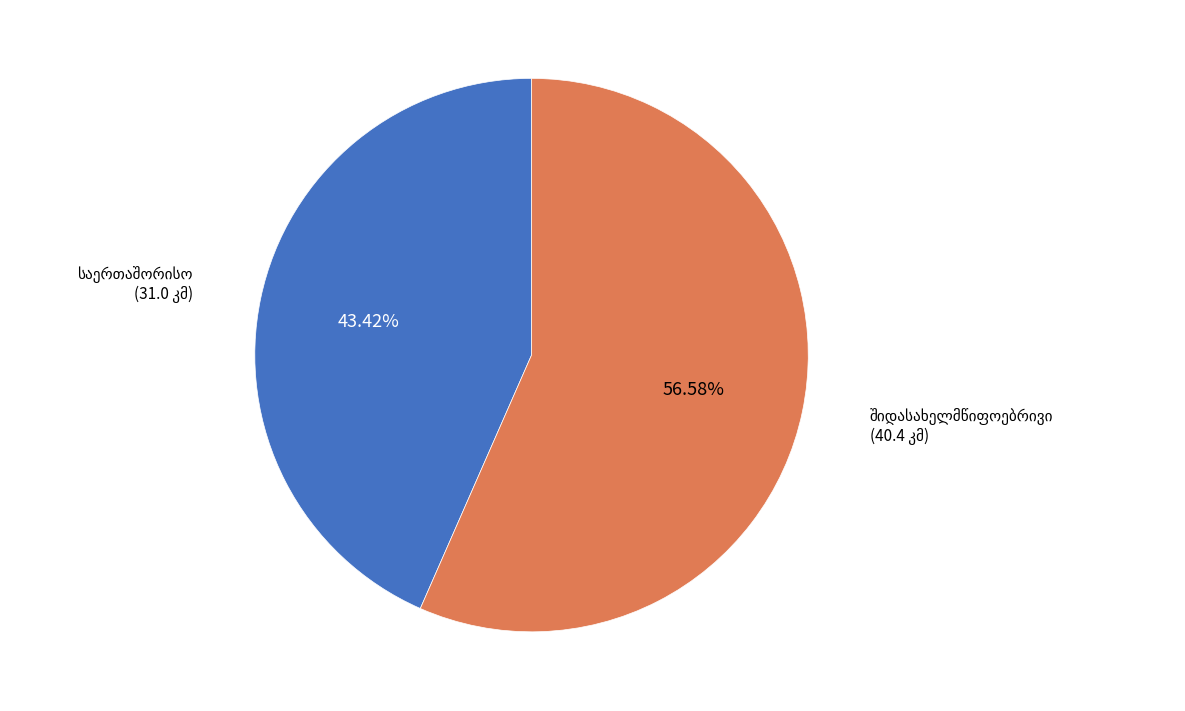

Does any single category account for the majority?

Yes